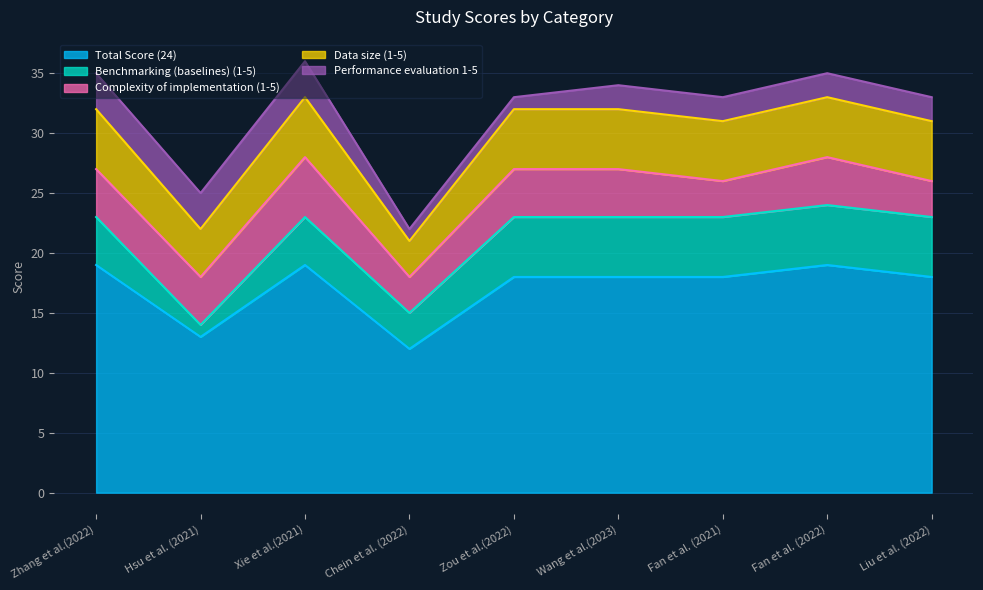

How many interior local valleys does the Data size (1-5) series have?

2